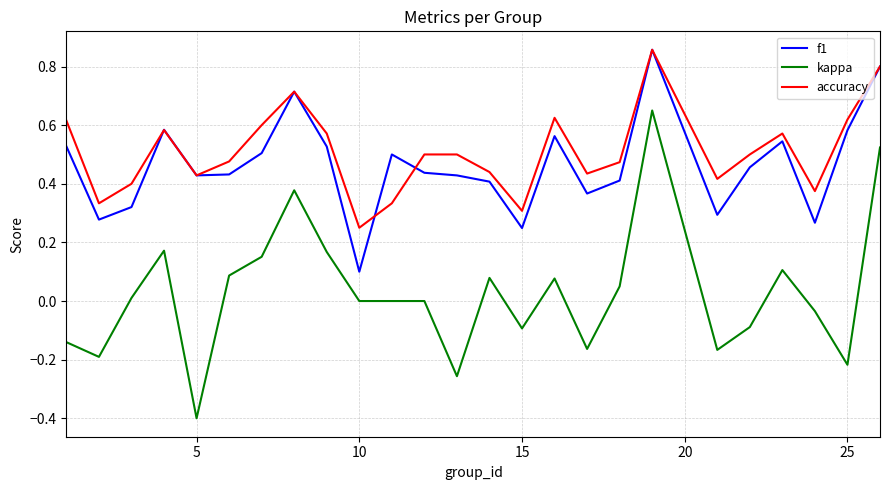

What is the minimum value shown in the chart?

-0.4